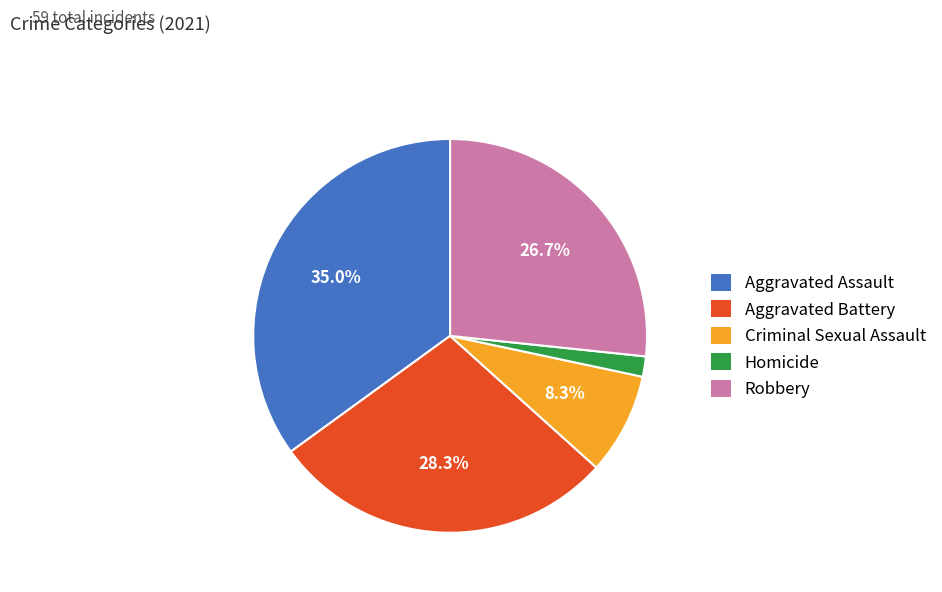

Combined, what portion of the pie is Aggravated Assault and Criminal Sexual Assault?

43.3%